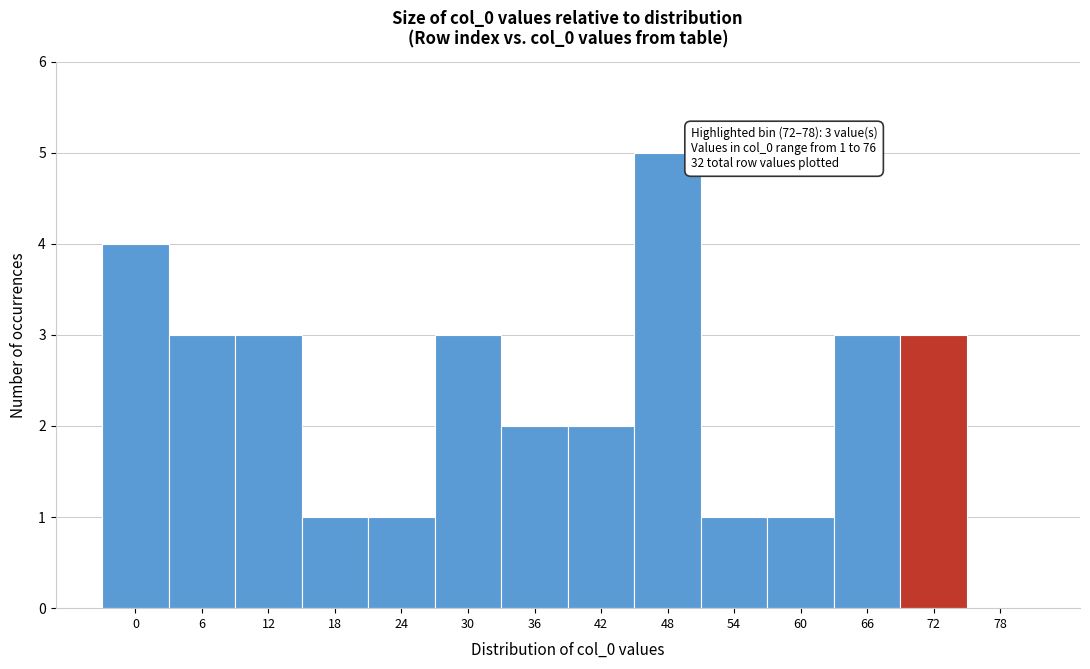

Reading right to left, transcribe all the data shown in this chart.

78=0	72=3	66=3	60=1	54=1	48=5	42=2	36=2	30=3	24=1	18=1	12=3	6=3	0=4